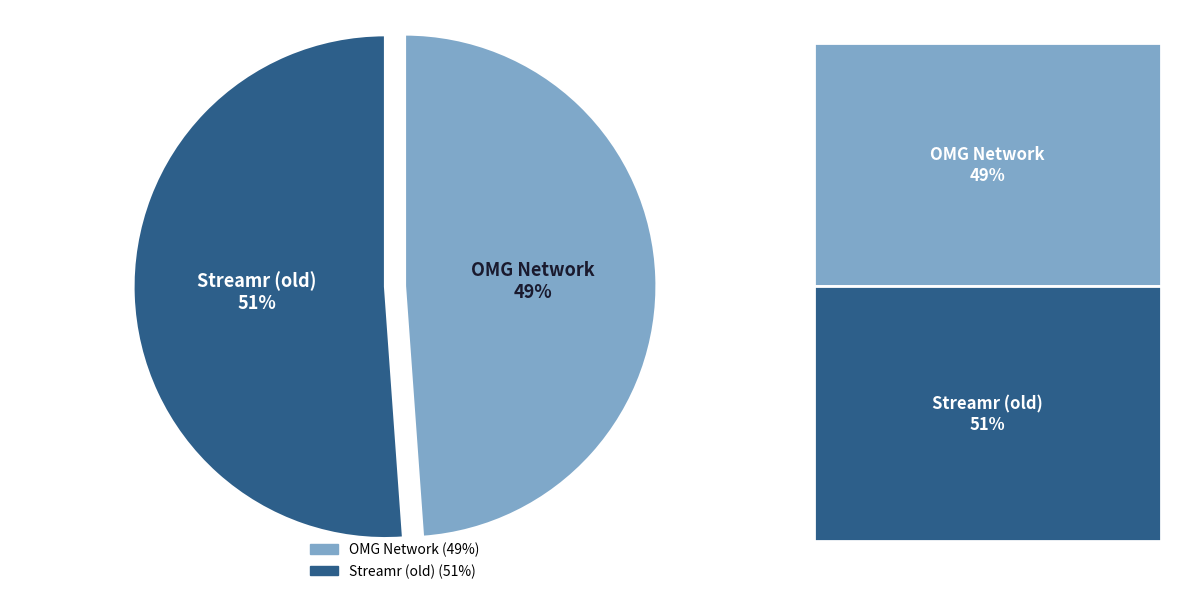

What percentage is the Streamr (old) slice, to the nearest percent?

51%